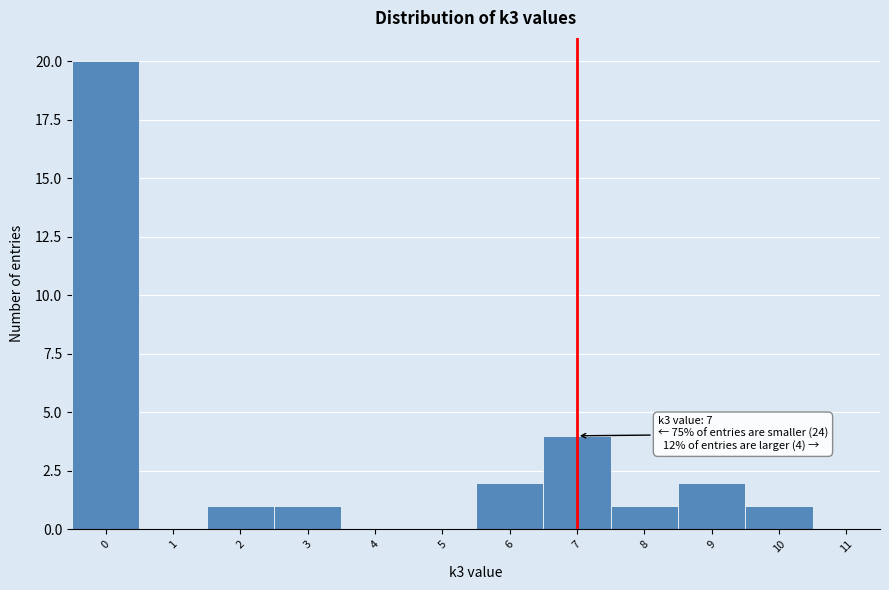

Over which range of the x-axis is the bar tallest?

-0.5 to 0.5